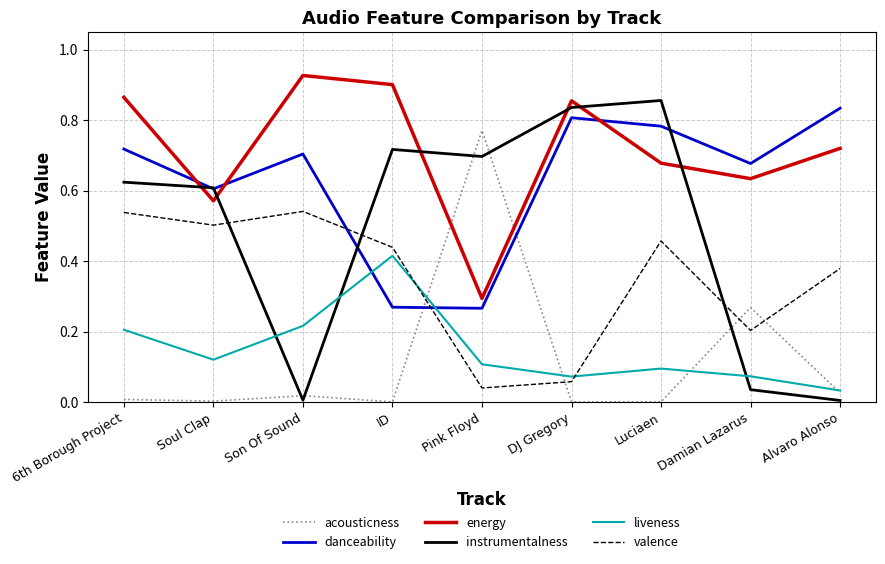

Between which two adjacent categories do acousticness and instrumentalness first intersect?

Soul Clap and Son Of Sound